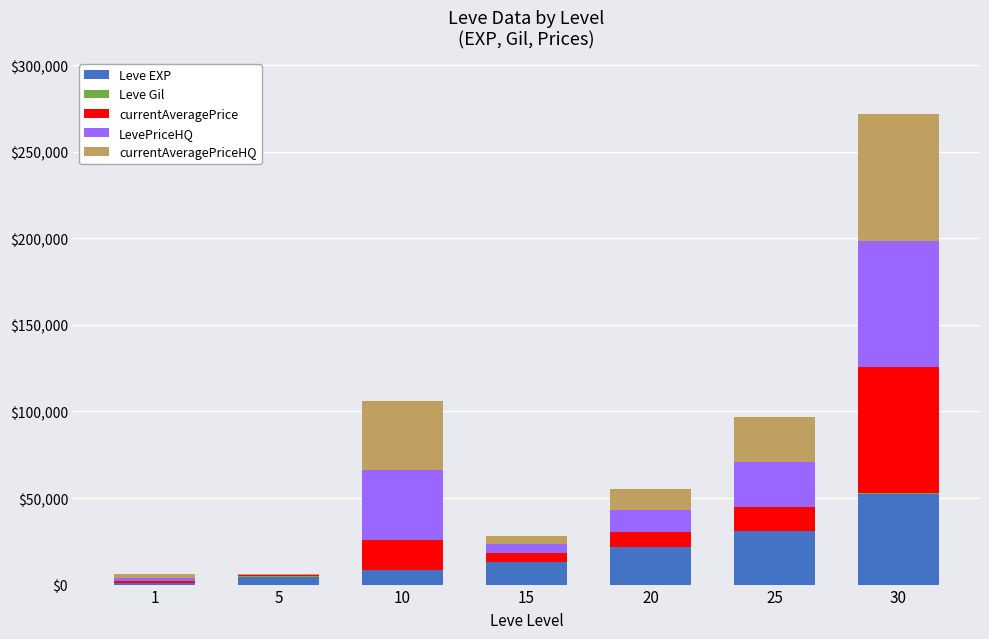

Which category has the highest value in the Leve EXP series?

30